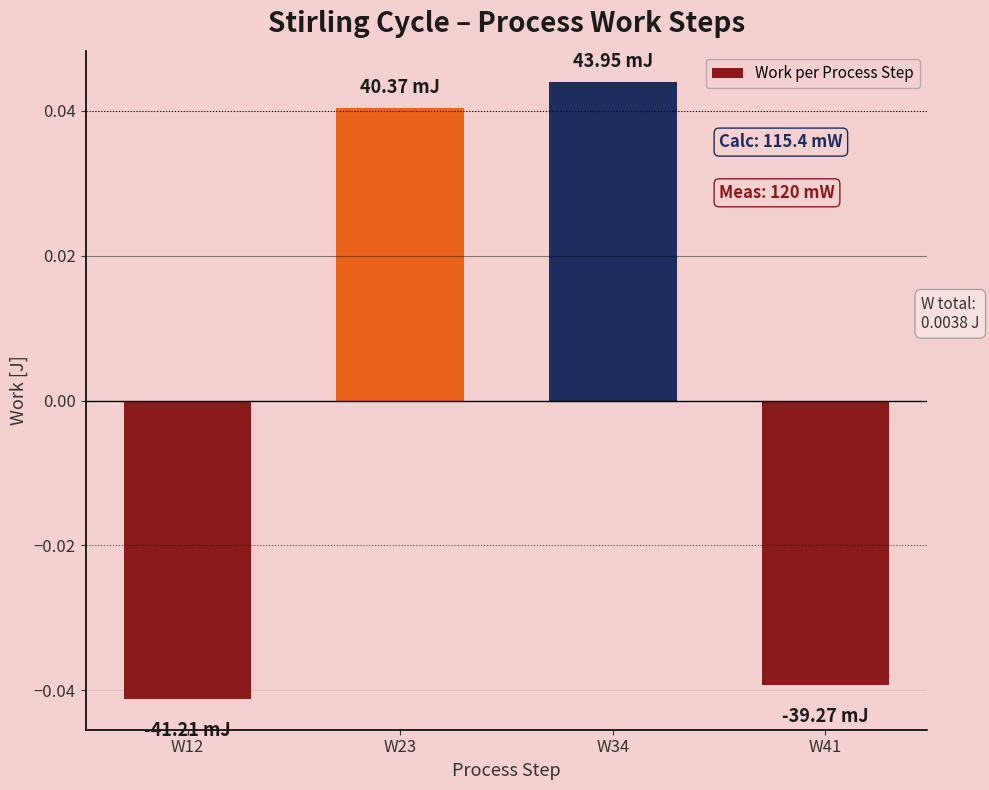

Between W23 and W34, which is larger?

W34